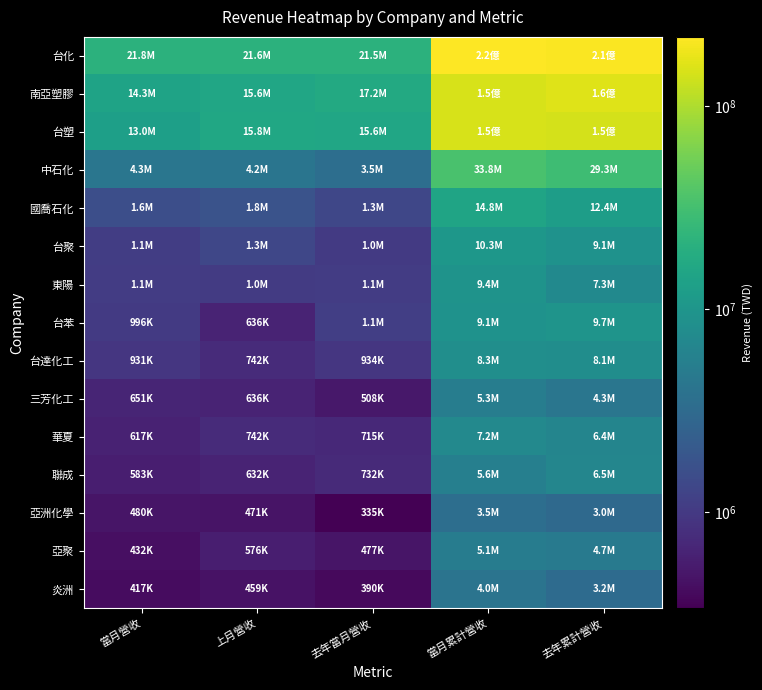

How many data points does each series have?

5